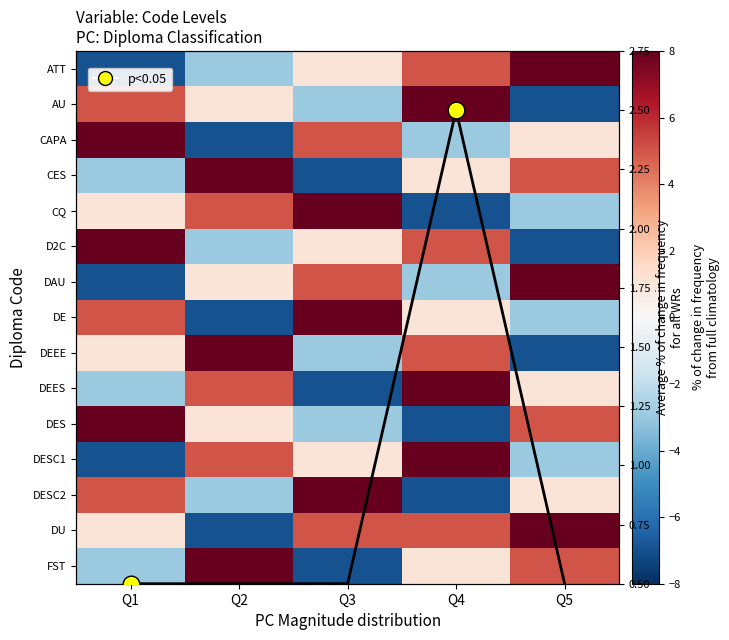

How many values in D2C are above zero?

3